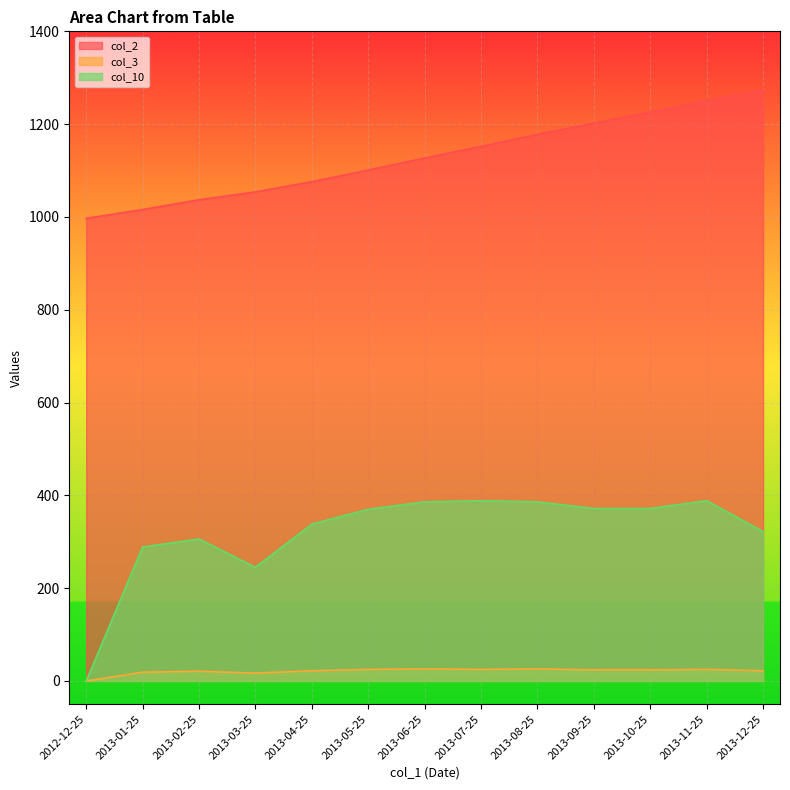

True or false: col_10 and col_2 cross at least once.

False